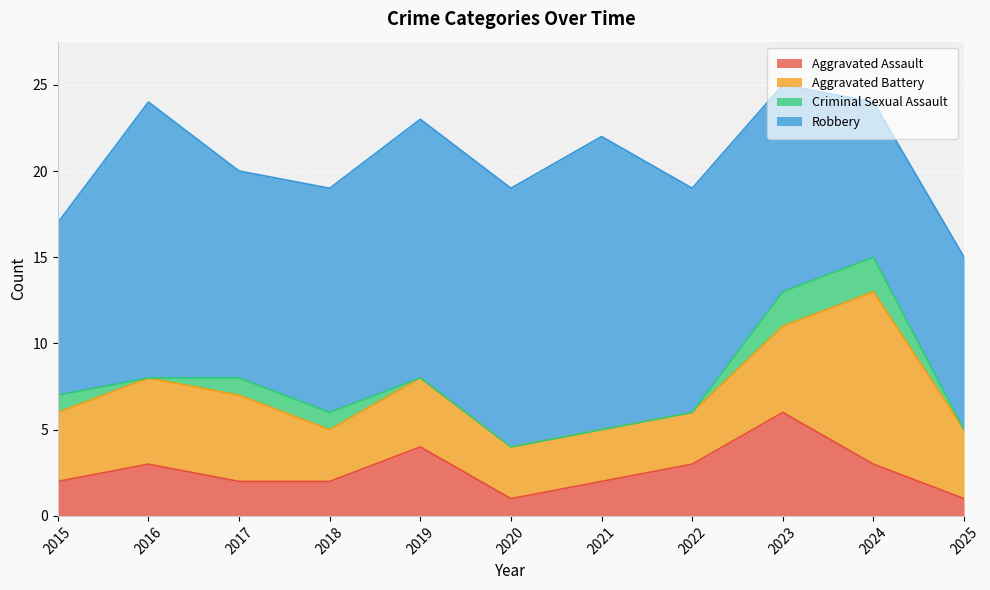

At which category does the chart reach its peak across all series?

2023